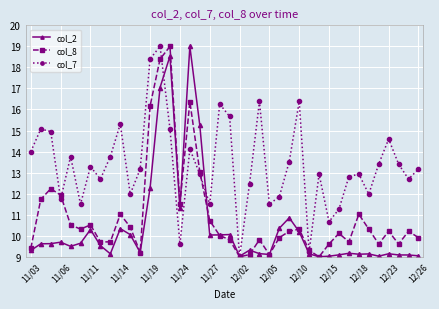

Which series has the largest total across all categories?

col_7